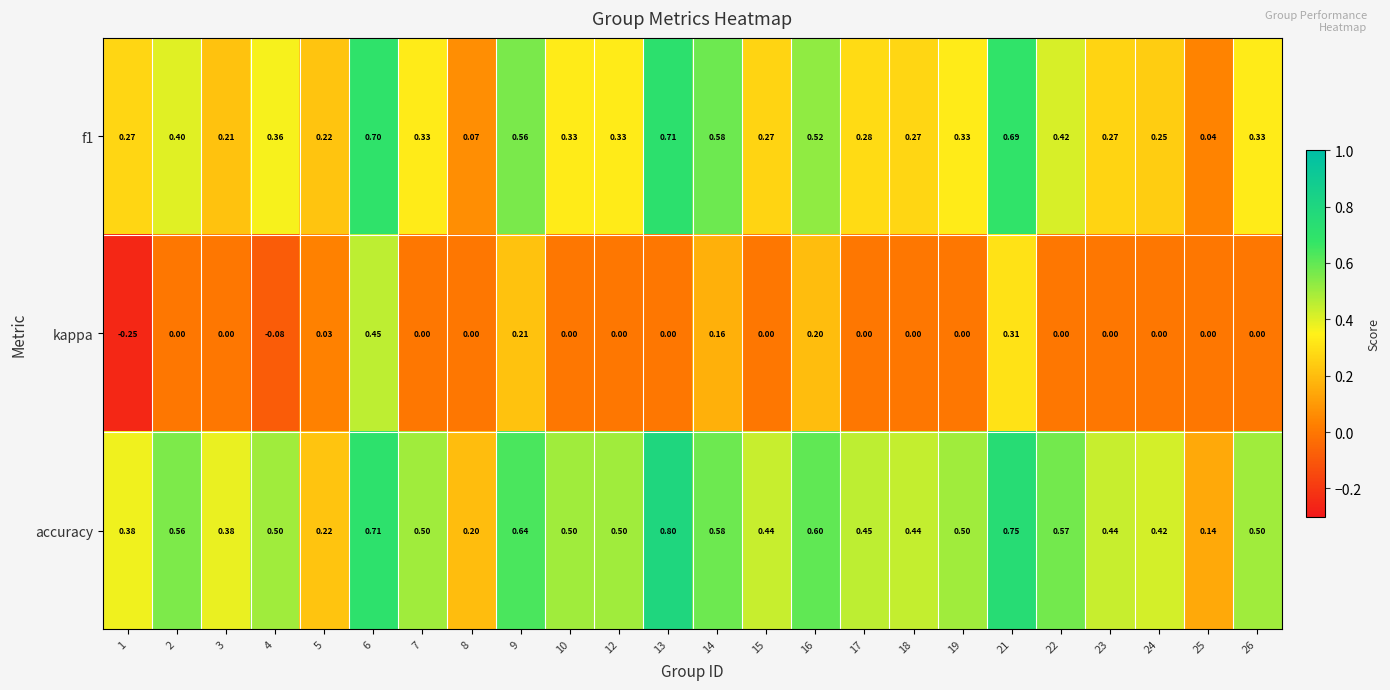

Is the value of f1 at 21 greater than the value of accuracy at 10?

Yes